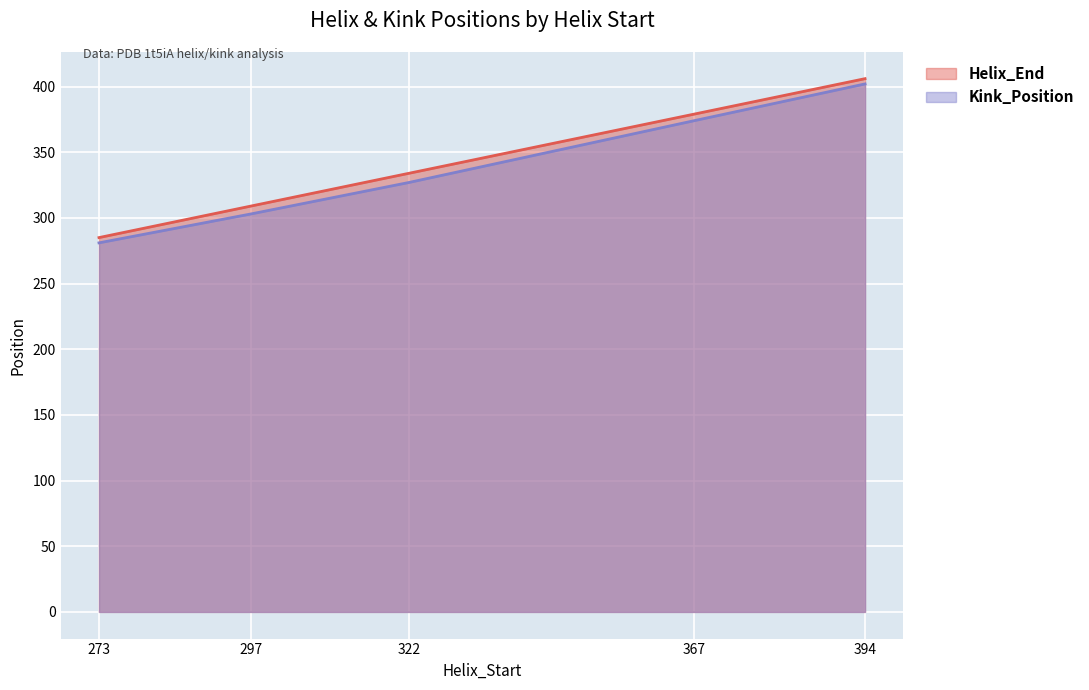

How many Helix_End values are between 309 and 379?

3